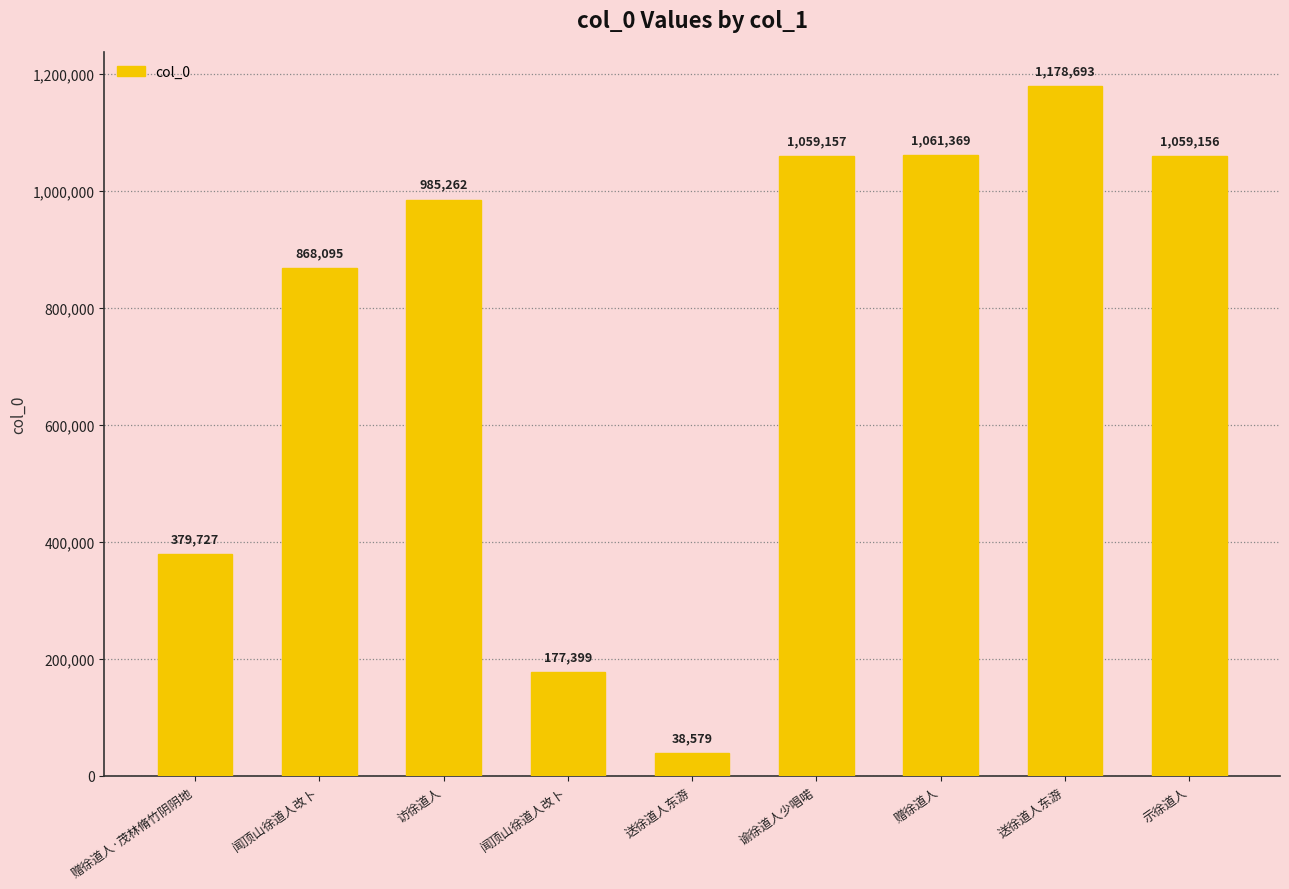

Are the bars horizontal?

No